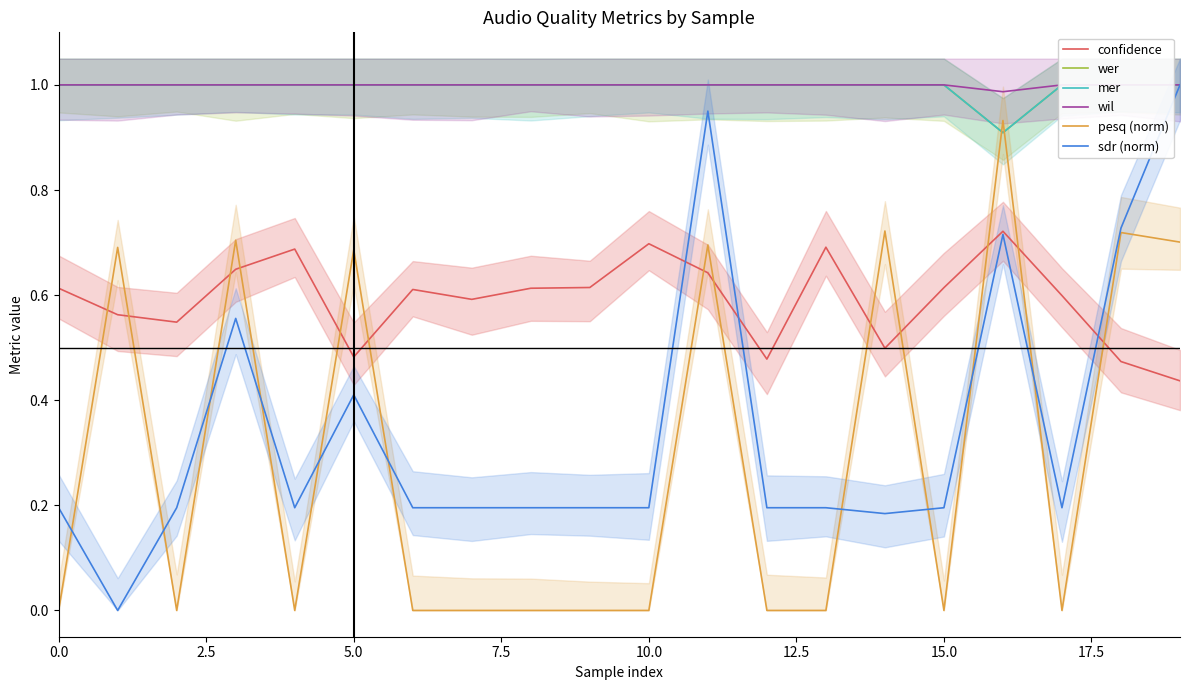

True or false: sdr (norm) and mer intersect in this chart.

False